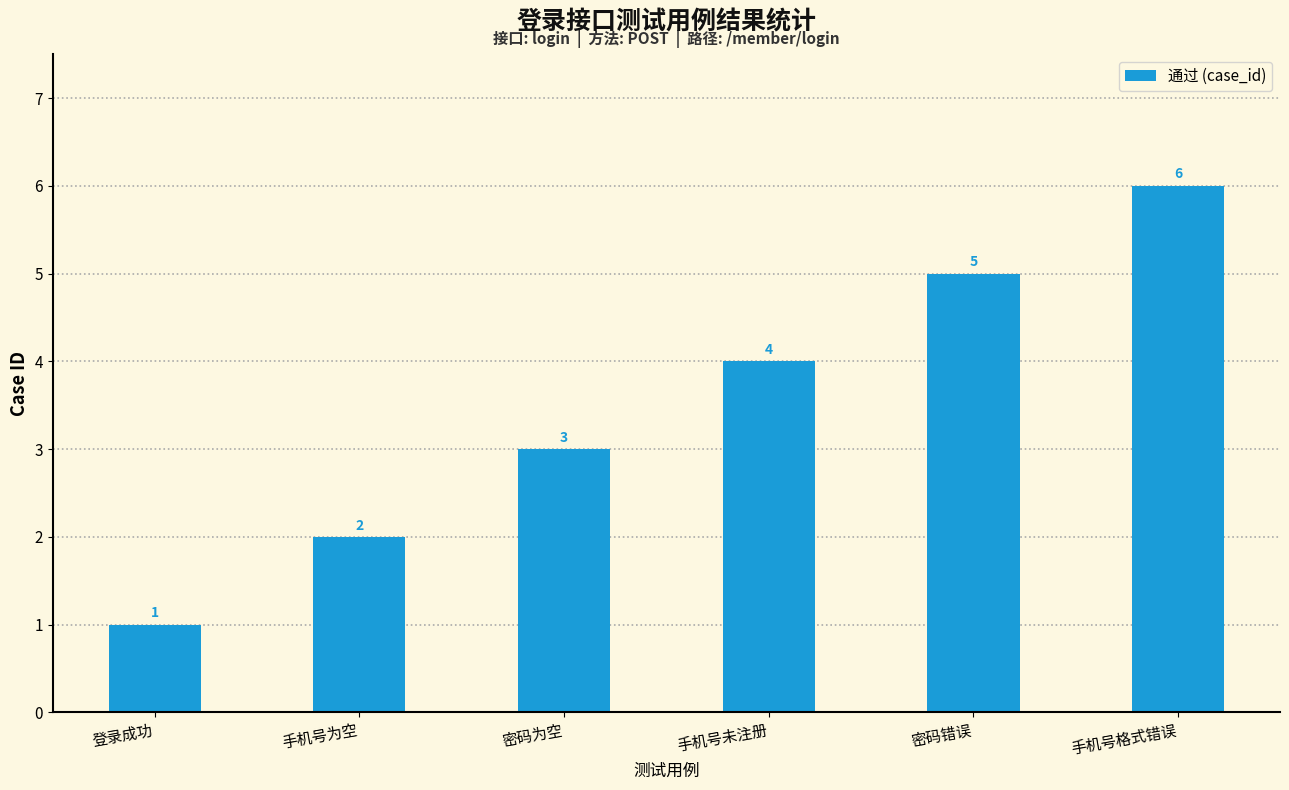

Does the chart contain any negative values?

No